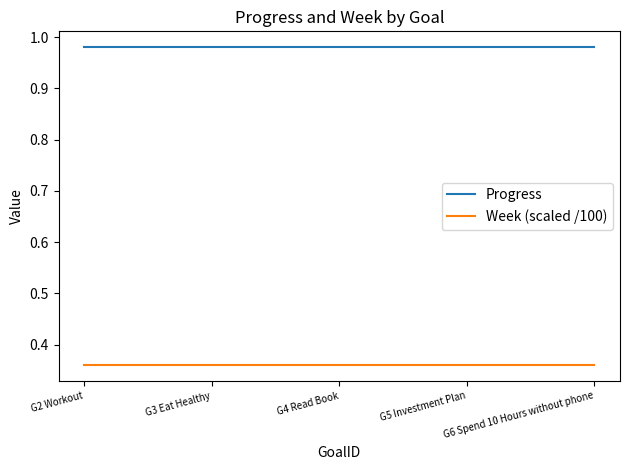

At how many categories does at least one series exceed 0?

5